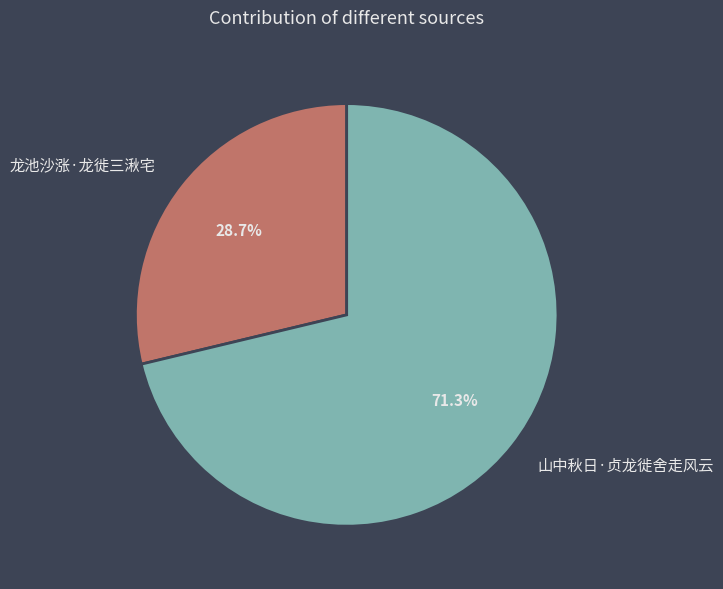

What is the largest slice in the pie chart?

山中秋日·贞龙徙舍走风云